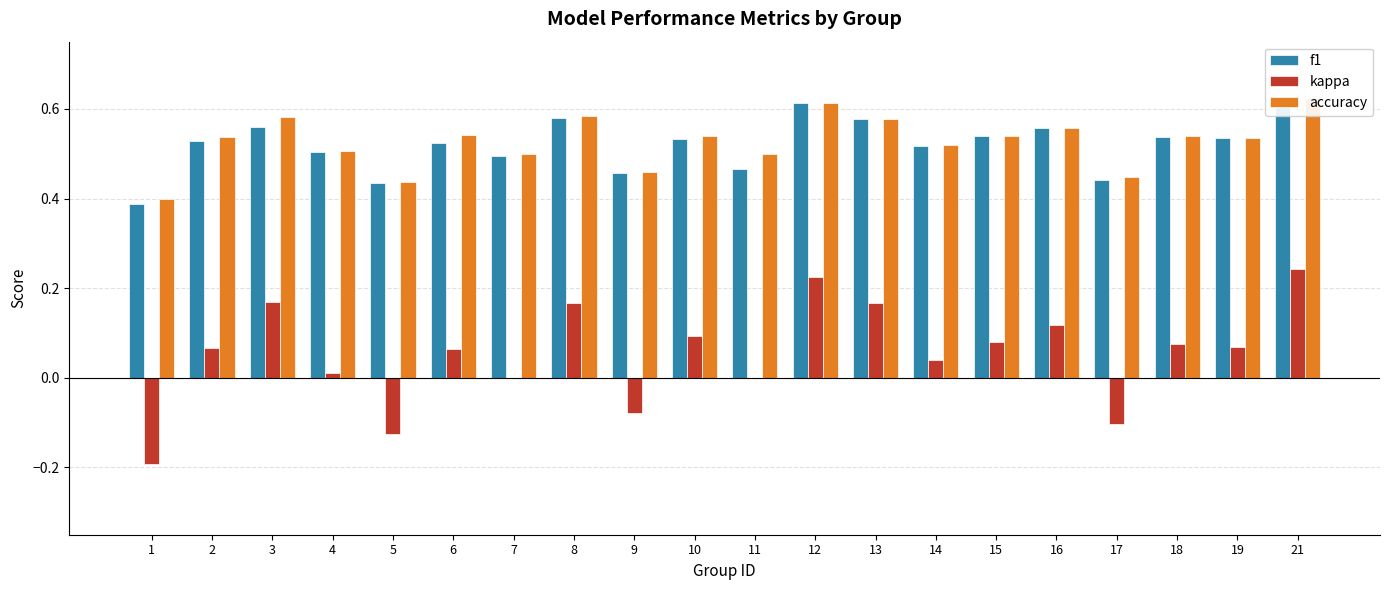

Reading right to left, list all the values displayed in this chart.

f1: 21=0.6	19=0.5	18=0.5	17=0.4	16=0.6	15=0.5	14=0.5	13=0.6	12=0.6	11=0.5	10=0.5	9=0.5	8=0.6	7=0.5	6=0.5	5=0.4	4=0.5	3=0.6	2=0.5	1=0.4
kappa: 21=0.2	19=0.1	18=0.1	17=-0.1	16=0.1	15=0.1	14=0.0	13=0.2	12=0.2	11=0.0	10=0.1	9=-0.1	8=0.2	7=0.0	6=0.1	5=-0.1	4=0.0	3=0.2	2=0.1	1=-0.2
accuracy: 21=0.6	19=0.5	18=0.5	17=0.4	16=0.6	15=0.5	14=0.5	13=0.6	12=0.6	11=0.5	10=0.5	9=0.5	8=0.6	7=0.5	6=0.5	5=0.4	4=0.5	3=0.6	2=0.5	1=0.4